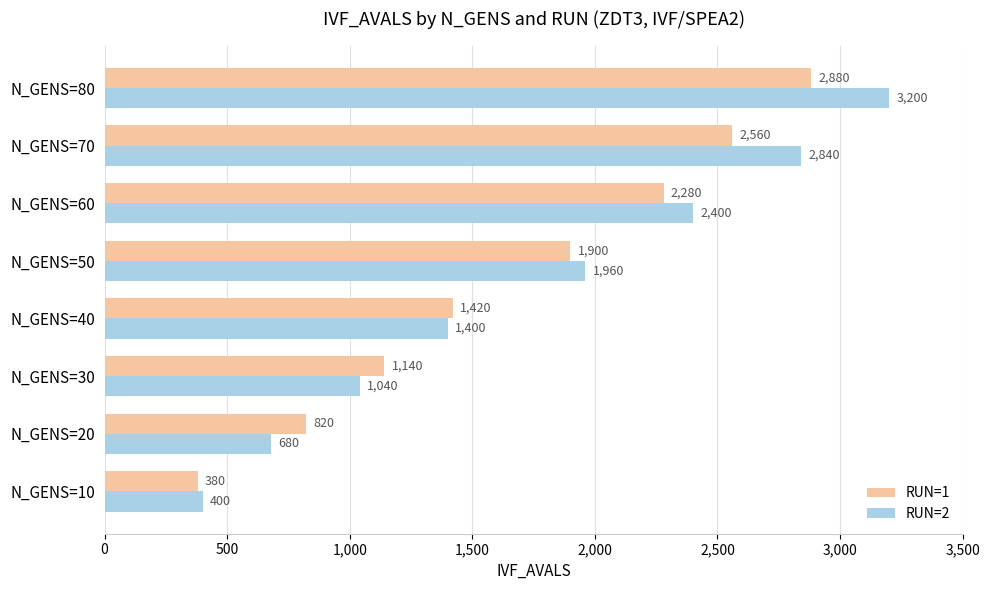

Which series has the largest total across all categories?

RUN=2